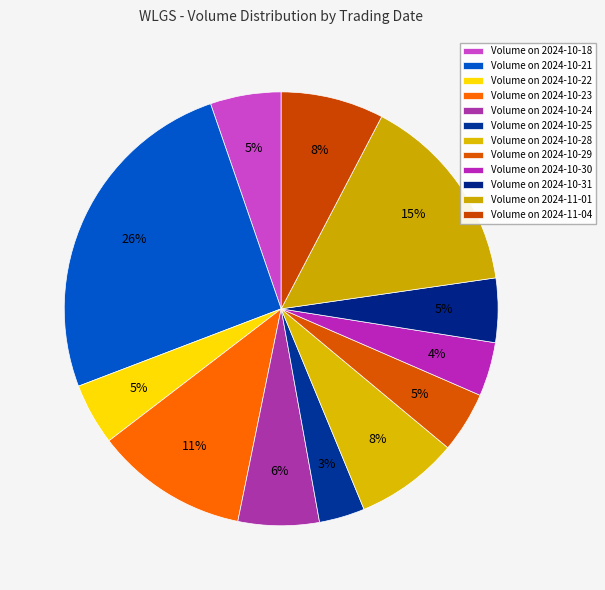

Count the number of slices in the pie.

12